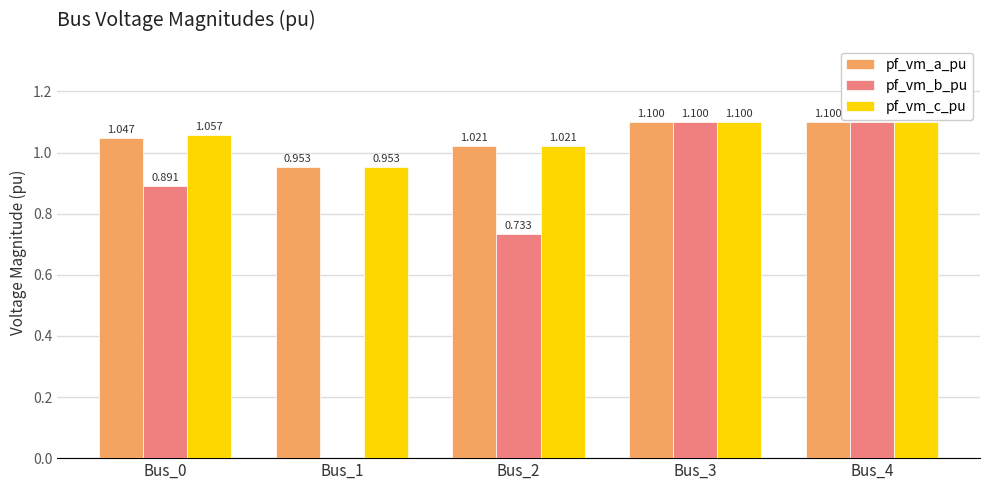

Which series changed the most between Bus_1 and Bus_3?

pf_vm_b_pu